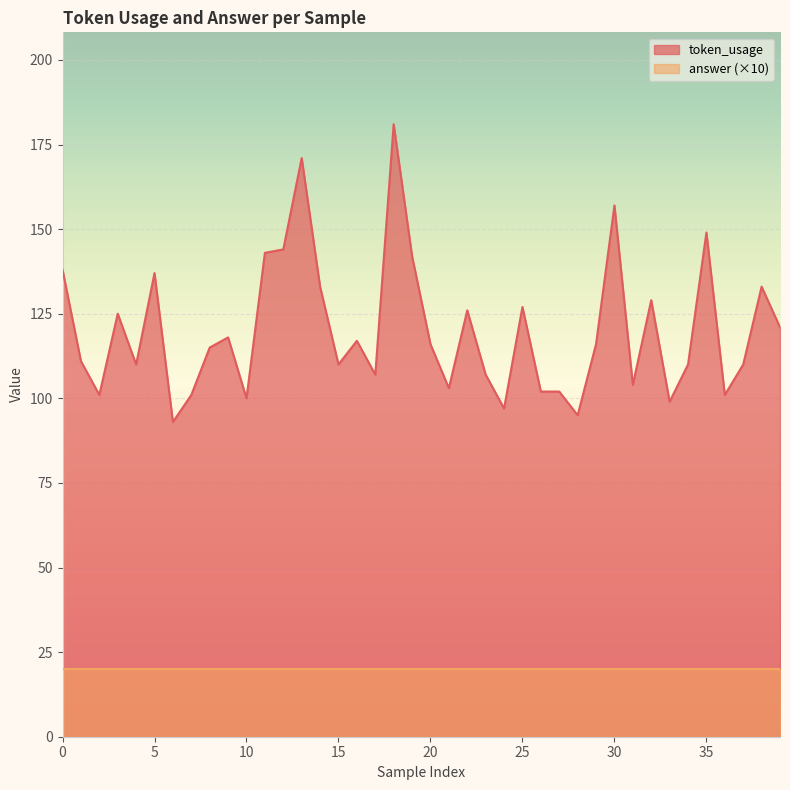

What is the sum of the values at 18 and 6?

274